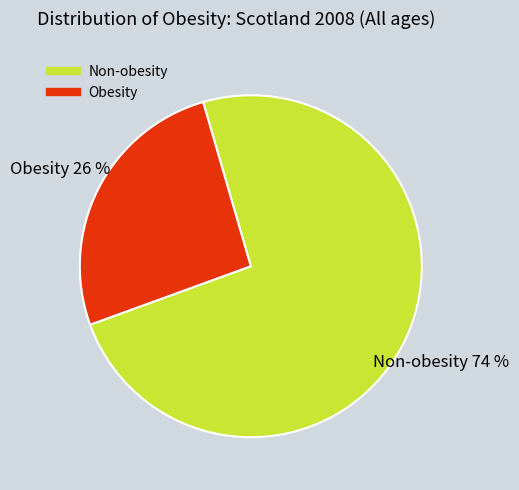

Is it true that Non-obesity is 74% of the pie?

True